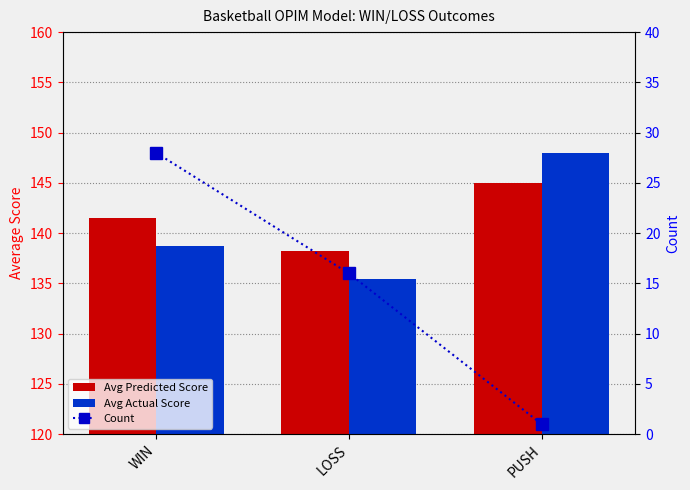

What is the average value of the Avg Actual Score series?

140.7